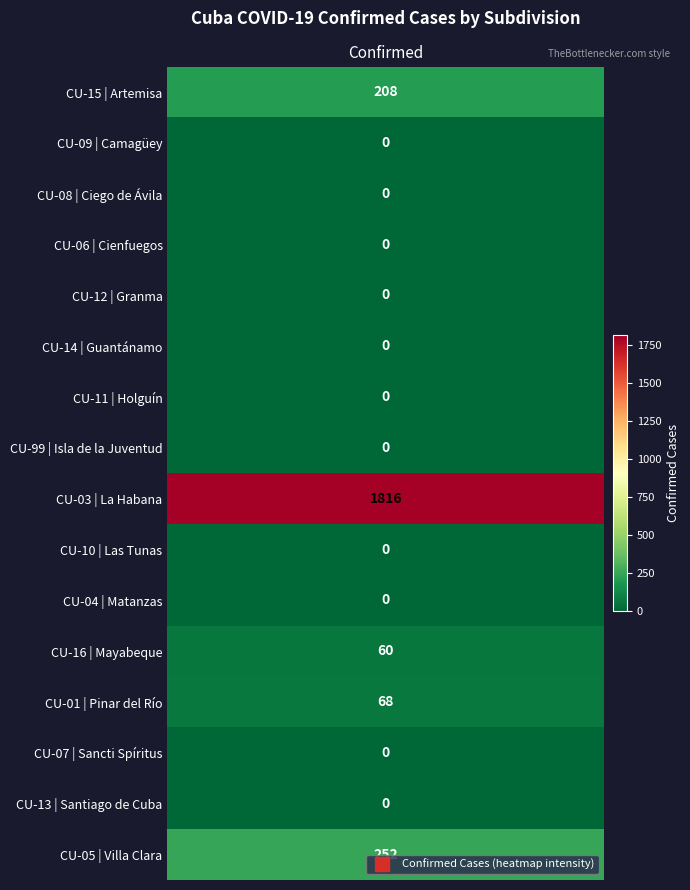

What is the sum of all values?

2404